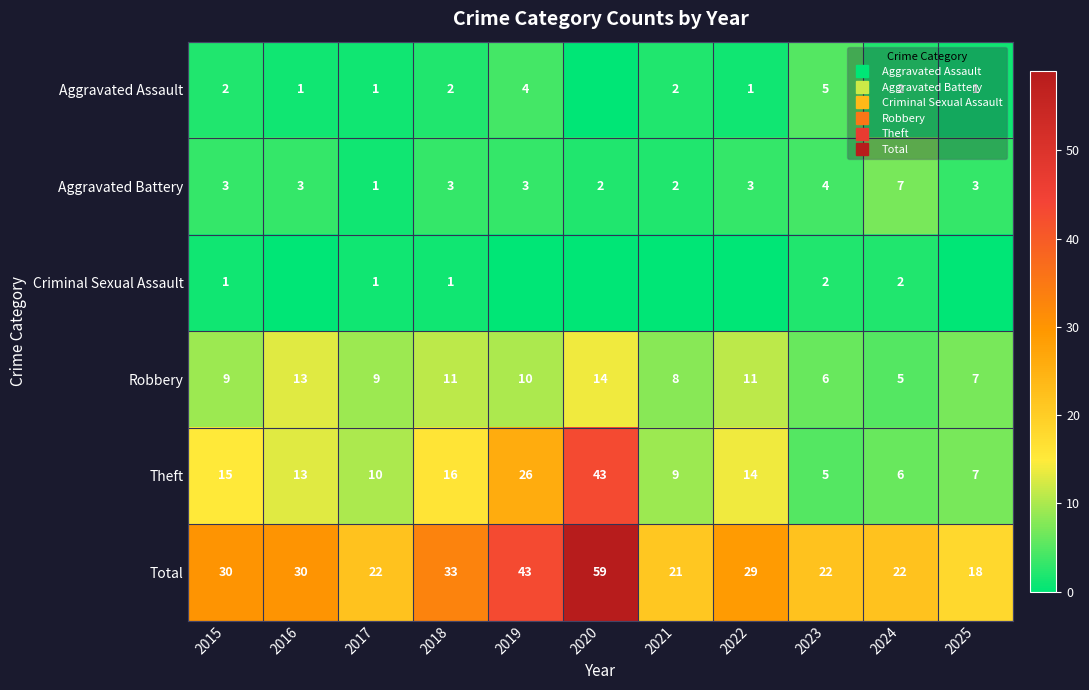

What value does the Aggravated Assault series have at 2018?

2